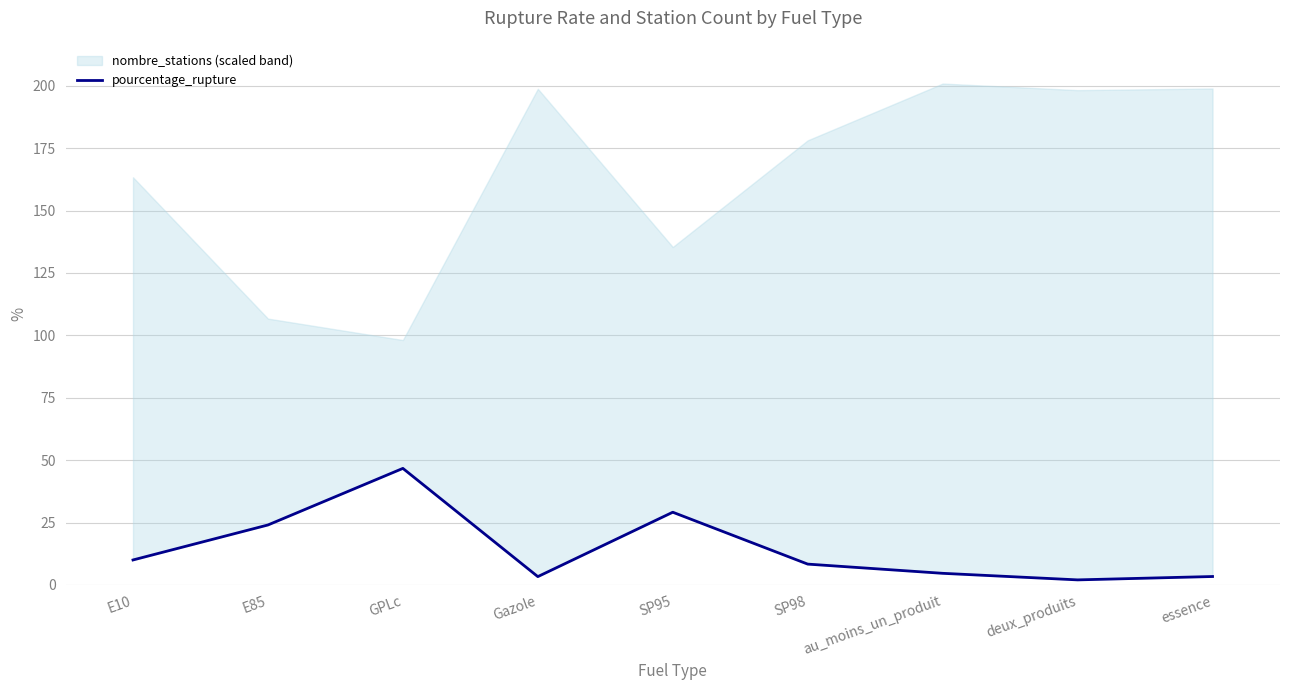

What is the maximum value shown in the chart?

46.7